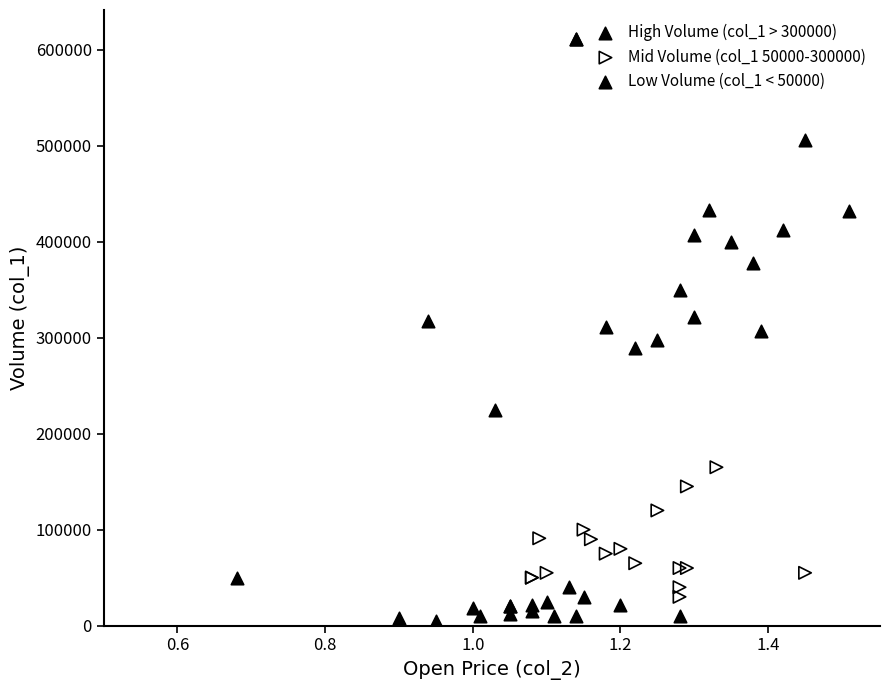

Which series contains the highest Y value?

High Volume (col_1 > 300000)